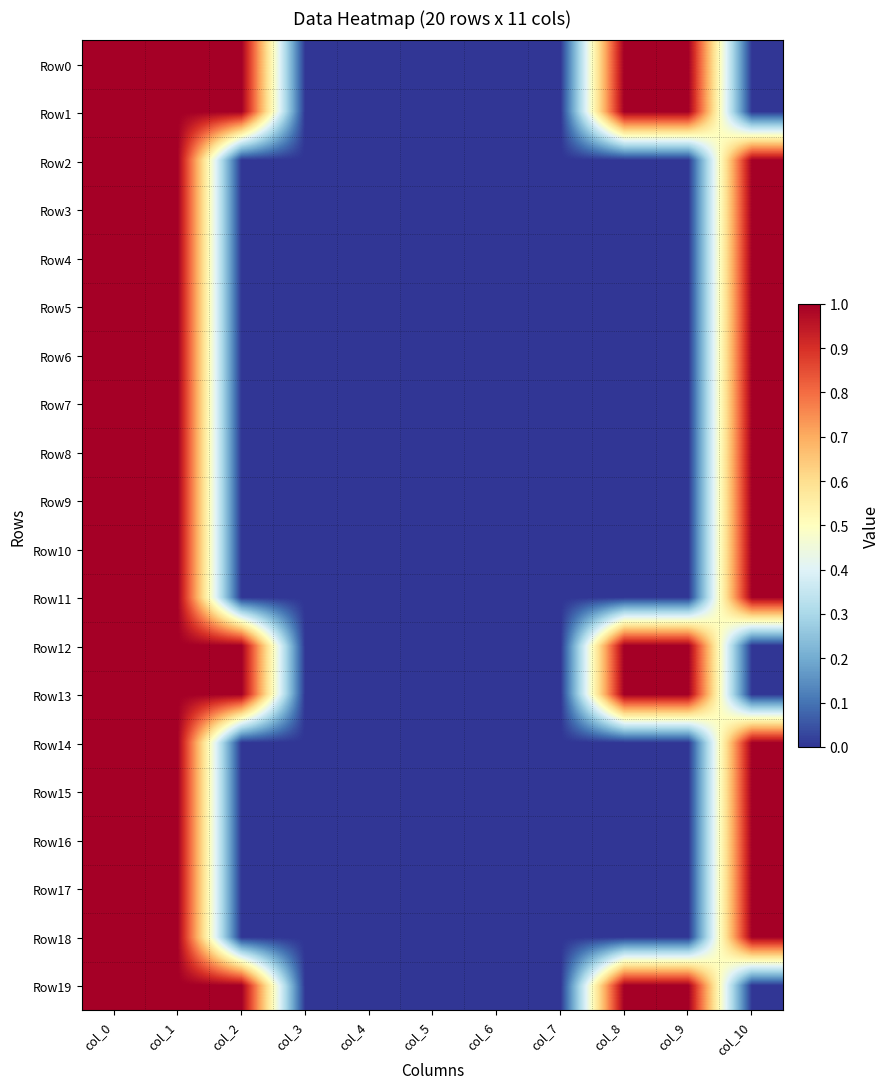

Reading left to right, what are all the values shown in this chart?

Row0: col_0=1	col_1=1	col_2=1	col_3=0	col_4=0	col_5=0	col_6=0	col_7=0	col_8=1	col_9=1	col_10=0
Row1: col_0=1	col_1=1	col_2=1	col_3=0	col_4=0	col_5=0	col_6=0	col_7=0	col_8=1	col_9=1	col_10=0
Row2: col_0=1	col_1=1	col_2=0	col_3=0	col_4=0	col_5=0	col_6=0	col_7=0	col_8=0	col_9=0	col_10=1
Row3: col_0=1	col_1=1	col_2=0	col_3=0	col_4=0	col_5=0	col_6=0	col_7=0	col_8=0	col_9=0	col_10=1
Row4: col_0=1	col_1=1	col_2=0	col_3=0	col_4=0	col_5=0	col_6=0	col_7=0	col_8=0	col_9=0	col_10=1
Row5: col_0=1	col_1=1	col_2=0	col_3=0	col_4=0	col_5=0	col_6=0	col_7=0	col_8=0	col_9=0	col_10=1
Row6: col_0=1	col_1=1	col_2=0	col_3=0	col_4=0	col_5=0	col_6=0	col_7=0	col_8=0	col_9=0	col_10=1
Row7: col_0=1	col_1=1	col_2=0	col_3=0	col_4=0	col_5=0	col_6=0	col_7=0	col_8=0	col_9=0	col_10=1
Row8: col_0=1	col_1=1	col_2=0	col_3=0	col_4=0	col_5=0	col_6=0	col_7=0	col_8=0	col_9=0	col_10=1
Row9: col_0=1	col_1=1	col_2=0	col_3=0	col_4=0	col_5=0	col_6=0	col_7=0	col_8=0	col_9=0	col_10=1
Row10: col_0=1	col_1=1	col_2=0	col_3=0	col_4=0	col_5=0	col_6=0	col_7=0	col_8=0	col_9=0	col_10=1
Row11: col_0=1	col_1=1	col_2=0	col_3=0	col_4=0	col_5=0	col_6=0	col_7=0	col_8=0	col_9=0	col_10=1
Row12: col_0=1	col_1=1	col_2=1	col_3=0	col_4=0	col_5=0	col_6=0	col_7=0	col_8=1	col_9=1	col_10=0
Row13: col_0=1	col_1=1	col_2=1	col_3=0	col_4=0	col_5=0	col_6=0	col_7=0	col_8=1	col_9=1	col_10=0
Row14: col_0=1	col_1=1	col_2=0	col_3=0	col_4=0	col_5=0	col_6=0	col_7=0	col_8=0	col_9=0	col_10=1
Row15: col_0=1	col_1=1	col_2=0	col_3=0	col_4=0	col_5=0	col_6=0	col_7=0	col_8=0	col_9=0	col_10=1
Row16: col_0=1	col_1=1	col_2=0	col_3=0	col_4=0	col_5=0	col_6=0	col_7=0	col_8=0	col_9=0	col_10=1
Row17: col_0=1	col_1=1	col_2=0	col_3=0	col_4=0	col_5=0	col_6=0	col_7=0	col_8=0	col_9=0	col_10=1
Row18: col_0=1	col_1=1	col_2=0	col_3=0	col_4=0	col_5=0	col_6=0	col_7=0	col_8=0	col_9=0	col_10=1
Row19: col_0=1	col_1=1	col_2=1	col_3=0	col_4=0	col_5=0	col_6=0	col_7=0	col_8=1	col_9=1	col_10=0